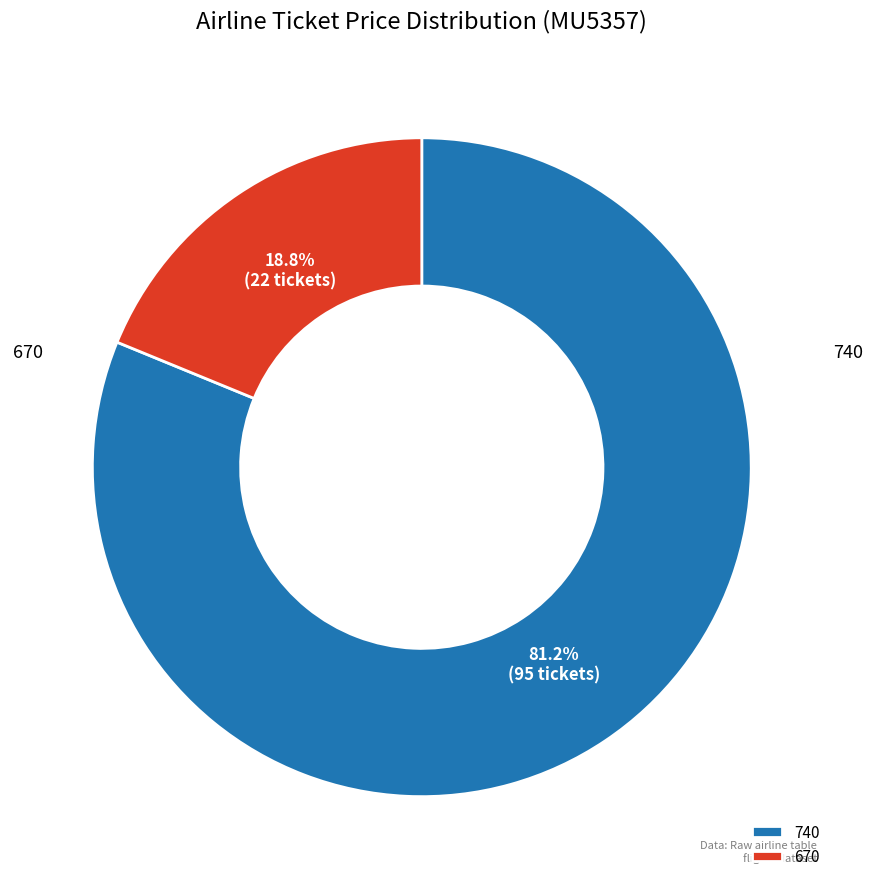

Is there a majority slice in this chart?

Yes